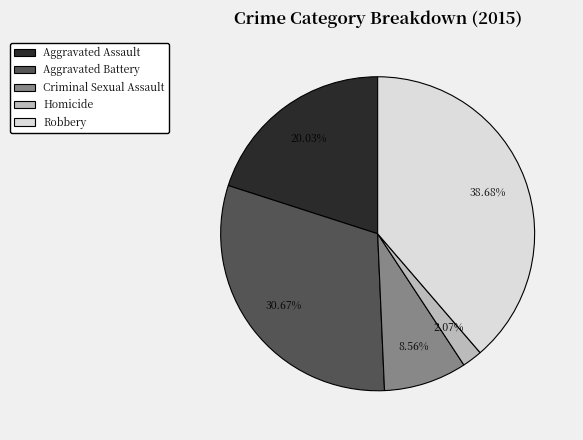

Between Homicide and Aggravated Assault, which is larger?

Aggravated Assault